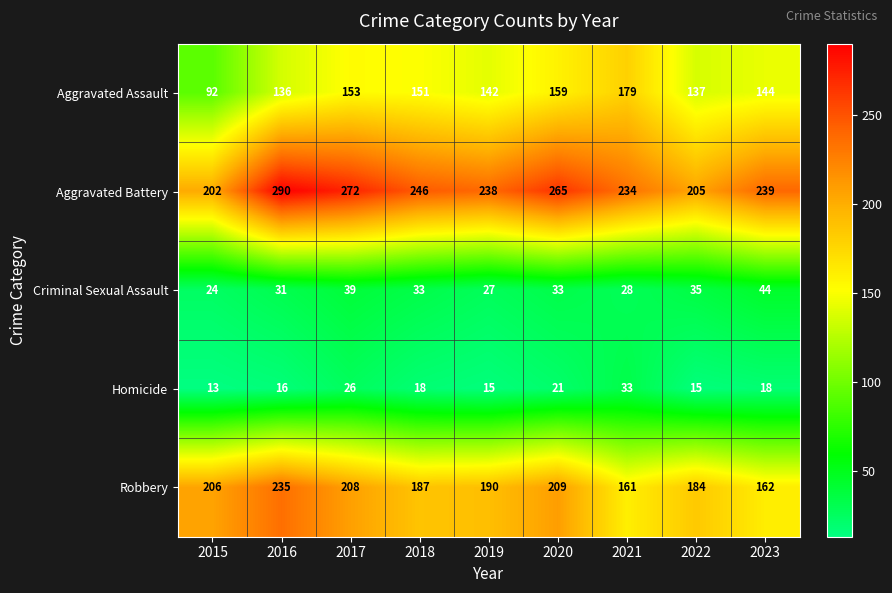

What is the average value of the Aggravated Battery series?

243